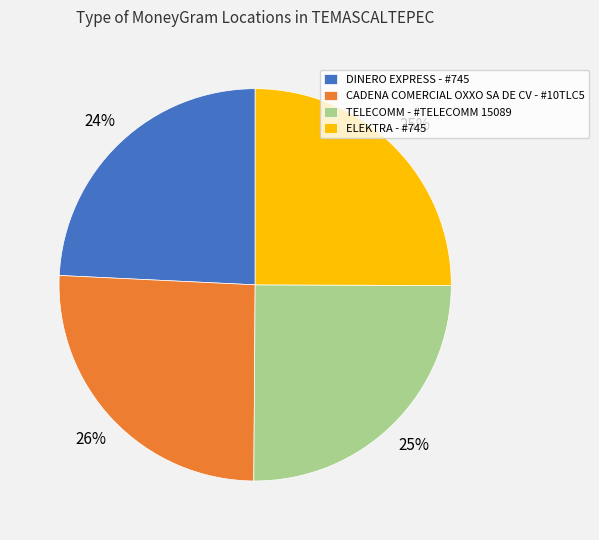

Which category has the biggest portion of the pie?

CADENA COMERCIAL OXXO SA DE CV - #10TLC5